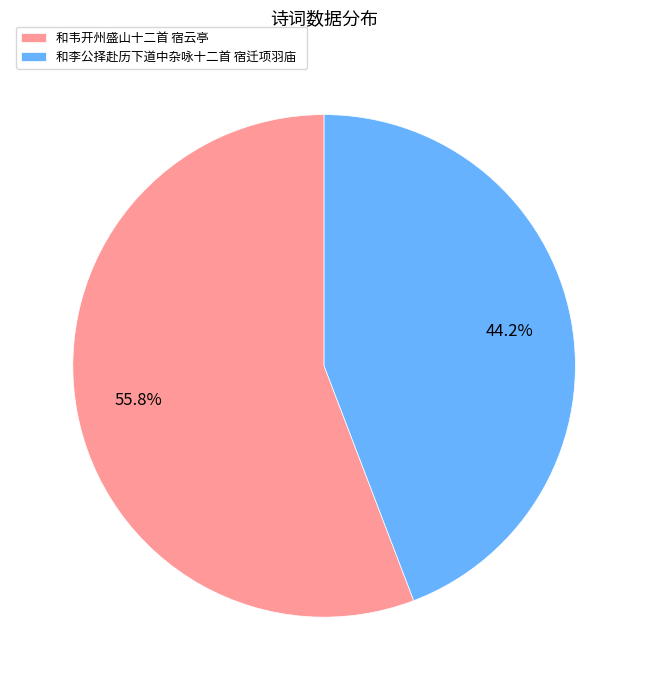

What is the total percentage of 和李公择赴历下道中杂咏十二首 宿迁项羽庙 and 和韦开州盛山十二首 宿云亭?

100.0%